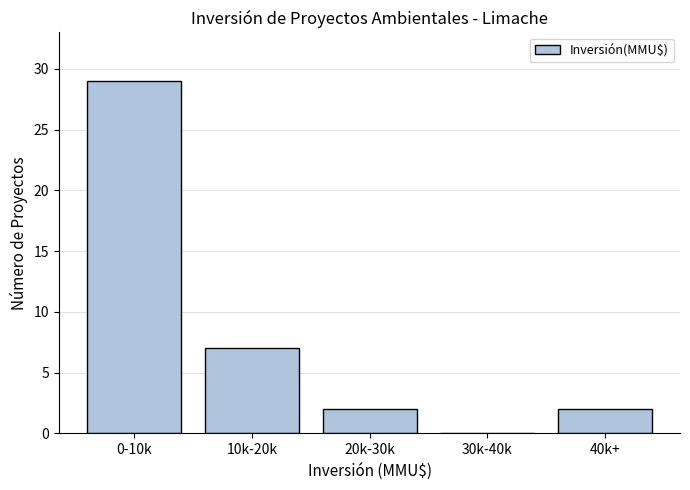

Reading left to right, list all the values displayed in this chart.

0-10k=29	10k-20k=7	20k-30k=2	30k-40k=0	40k+=2